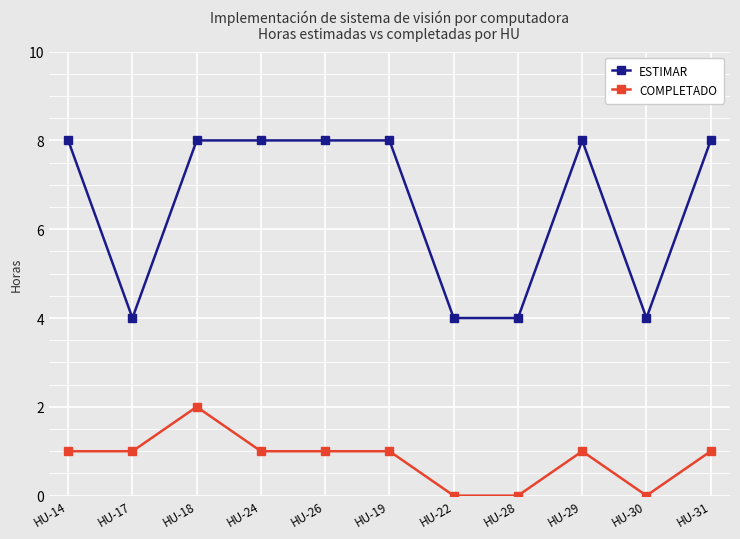

List the series in order of their overall mean, highest first.

ESTIMAR, COMPLETADO